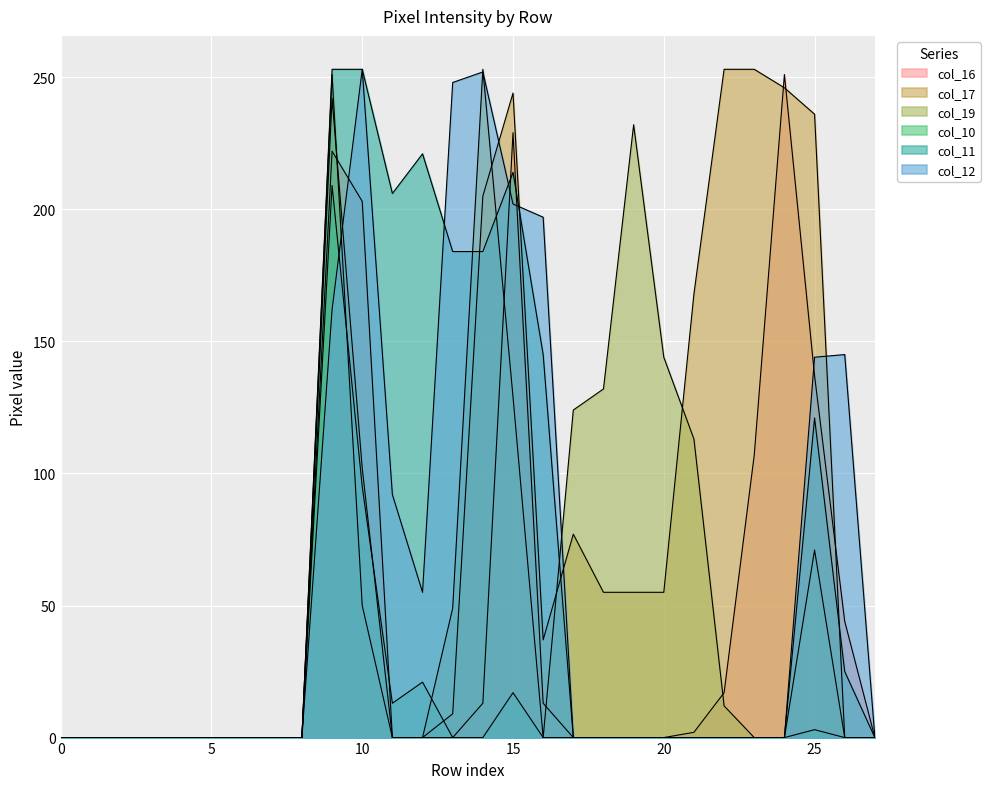

Which series has the widest spread of values?

col_17